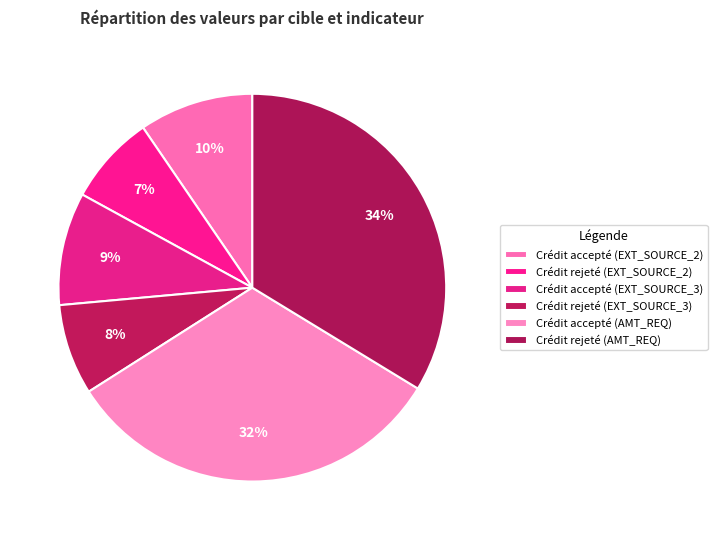

How many slices are in this pie chart?

6